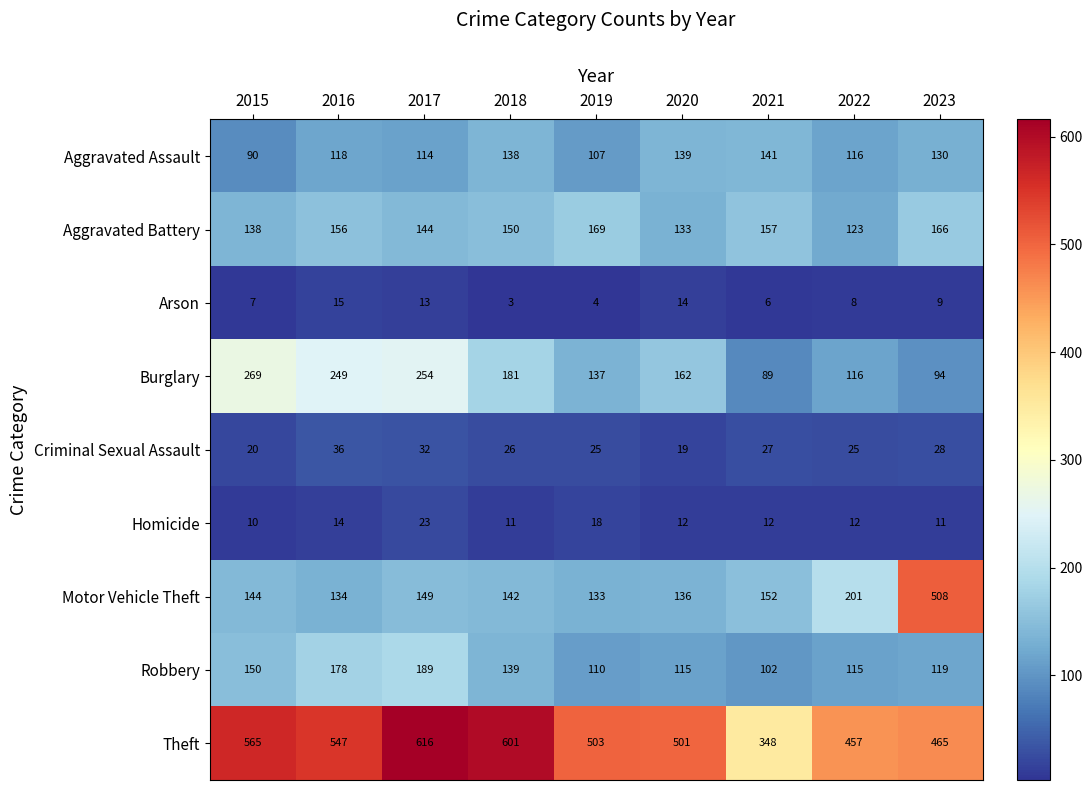

True or false: Aggravated Battery has a value of 87 at 2020.

False